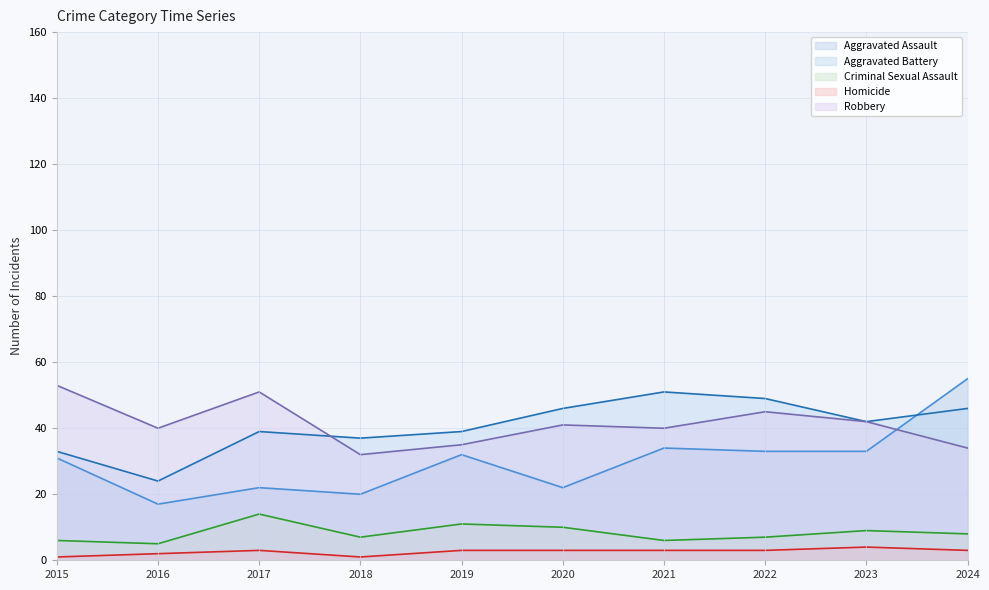

At which category is the sum across all series the highest?

2024